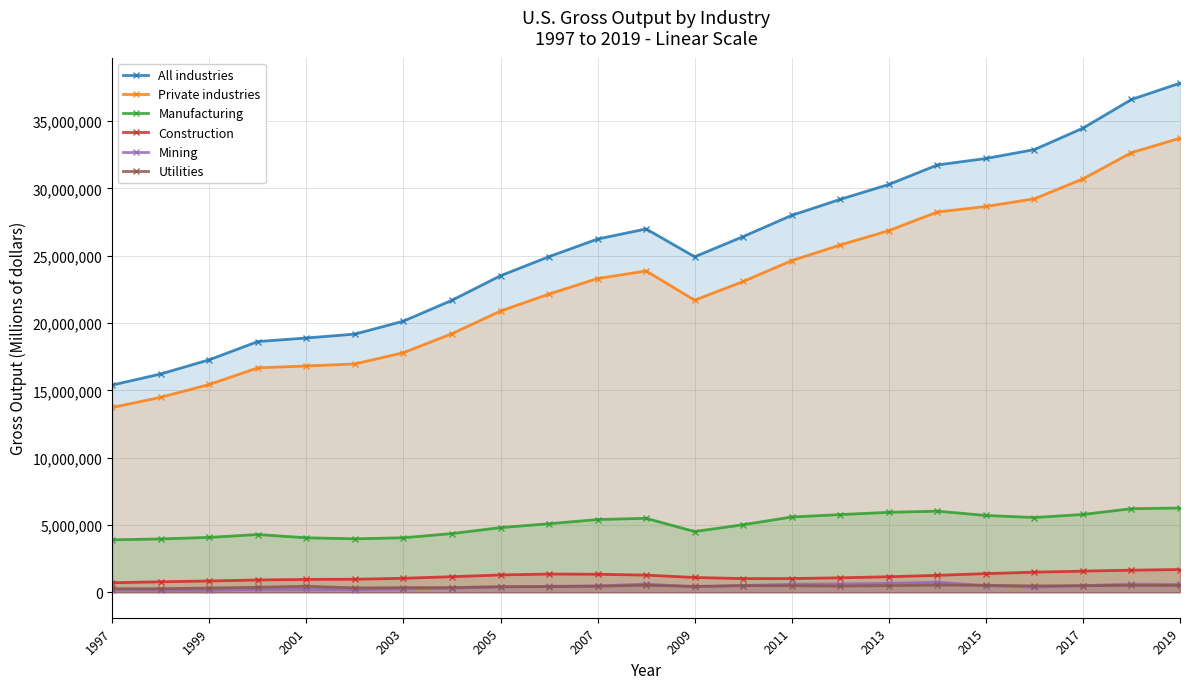

What is the spread (max minus min) of values at 2015?

31726328